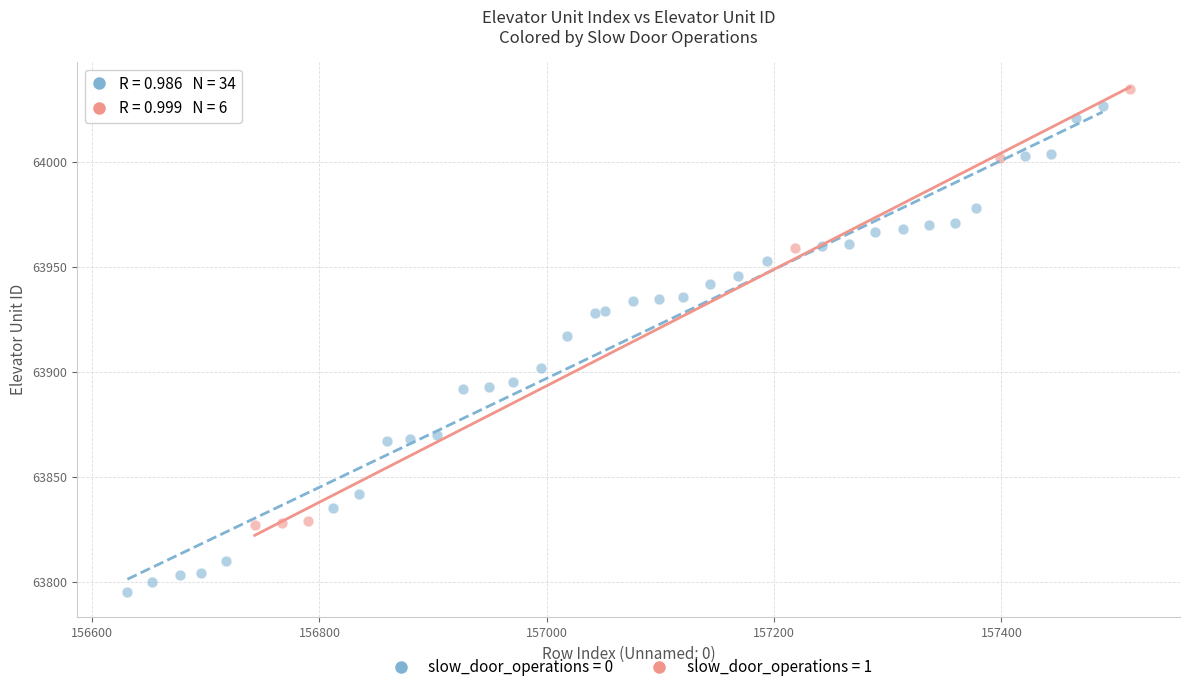

Which series has the widest spread of Y values?

slow_door_operations = 0